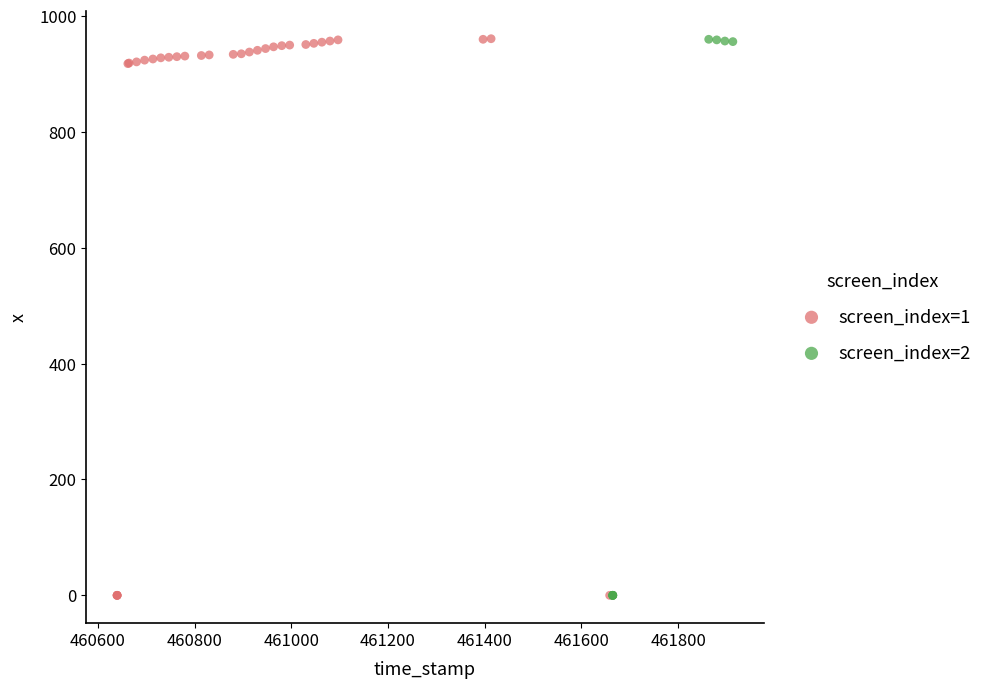

Which series has the widest spread of Y values?

screen_index=1